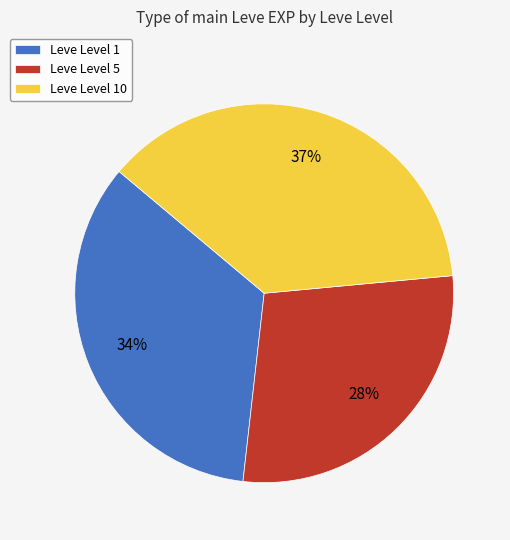

Combined, do Leve Level 5 and Leve Level 1 account for over 50%?

Yes